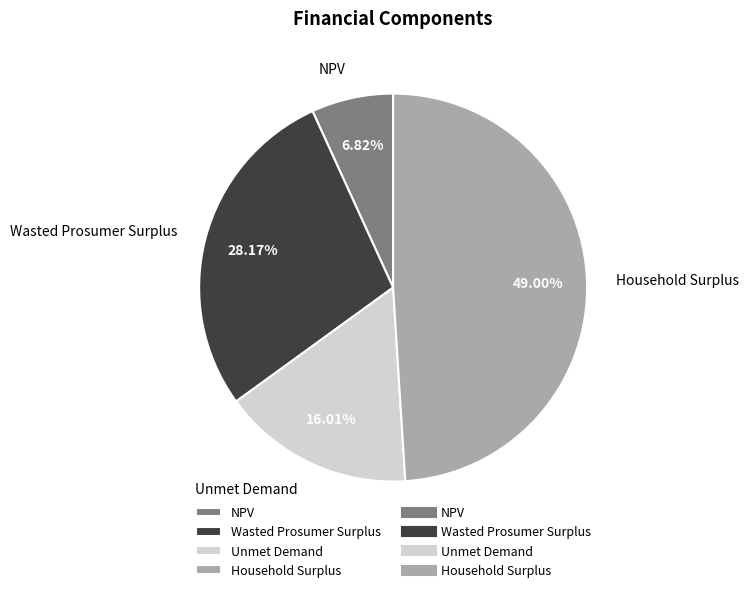

Between Household Surplus and Unmet Demand, which is larger?

Household Surplus